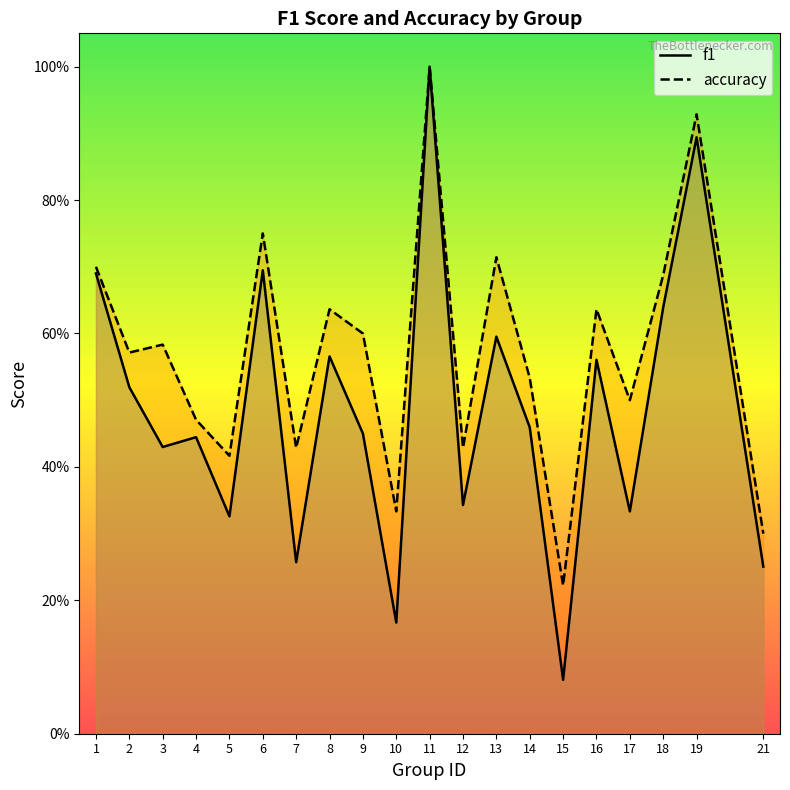

What is the value of the accuracy point at the 20th from the left?

0.3